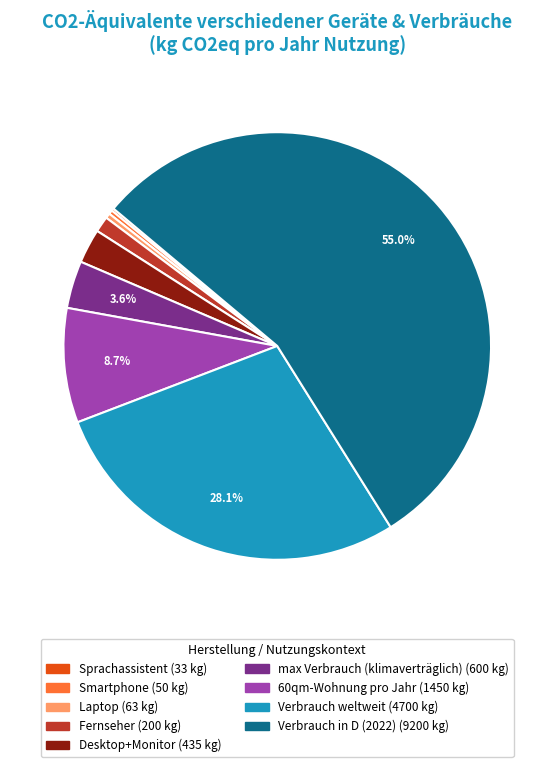

To the nearest percent, what is the combined percentage of Fernseher and Desktop+Monitor?

4%